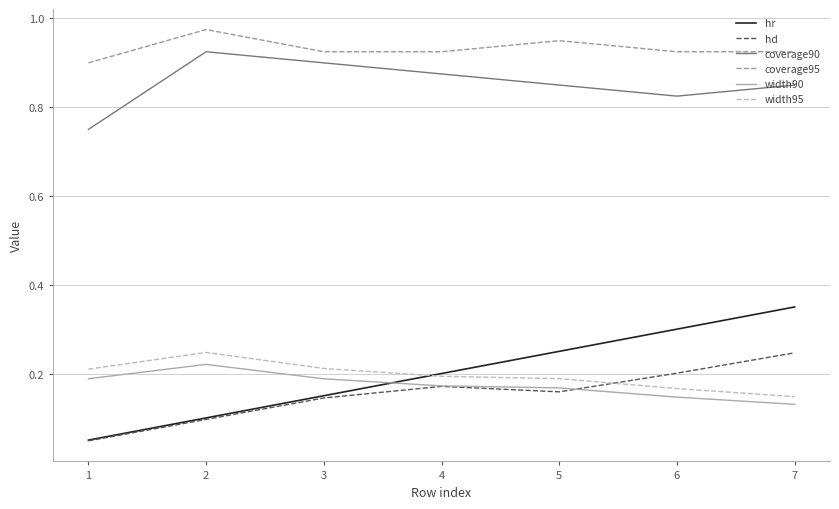

What is the total value across all series at 4?

2.5